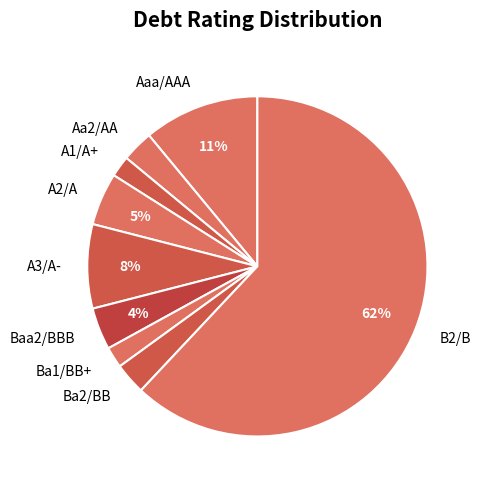

To the nearest percent, what is the average slice percentage?

11%